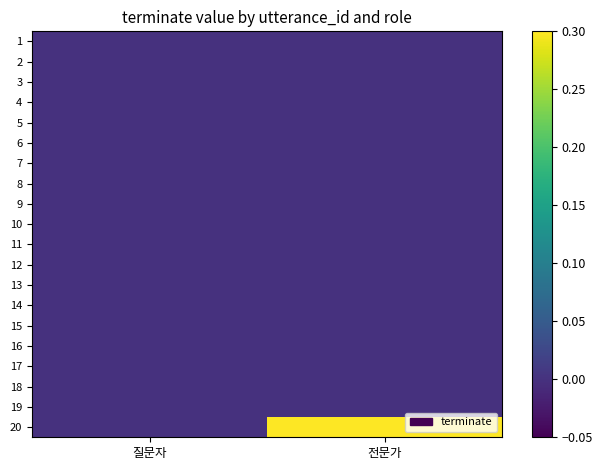

How many distinct data groups are displayed?

20